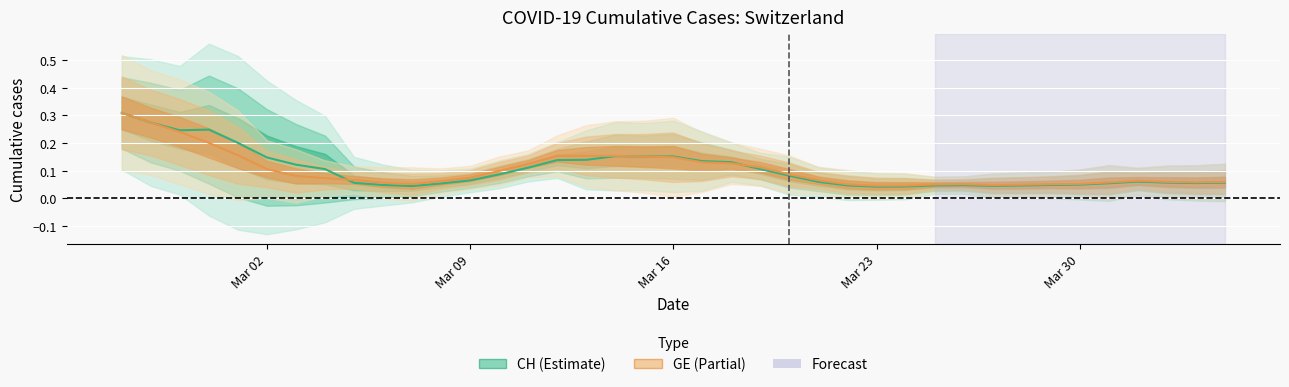

What is the maximum value for CH growth rate?

0.3